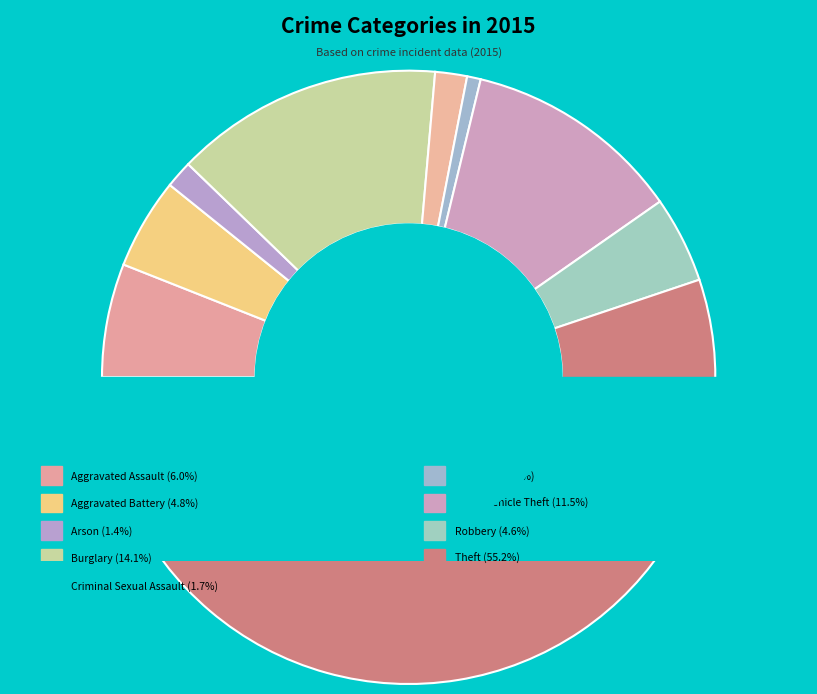

How many segments does this pie chart have?

9